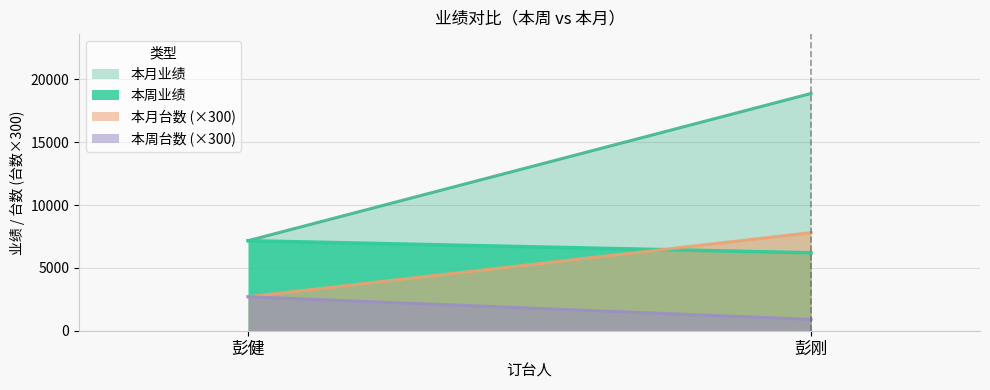

What is the maximum value for 本月业绩?

18876